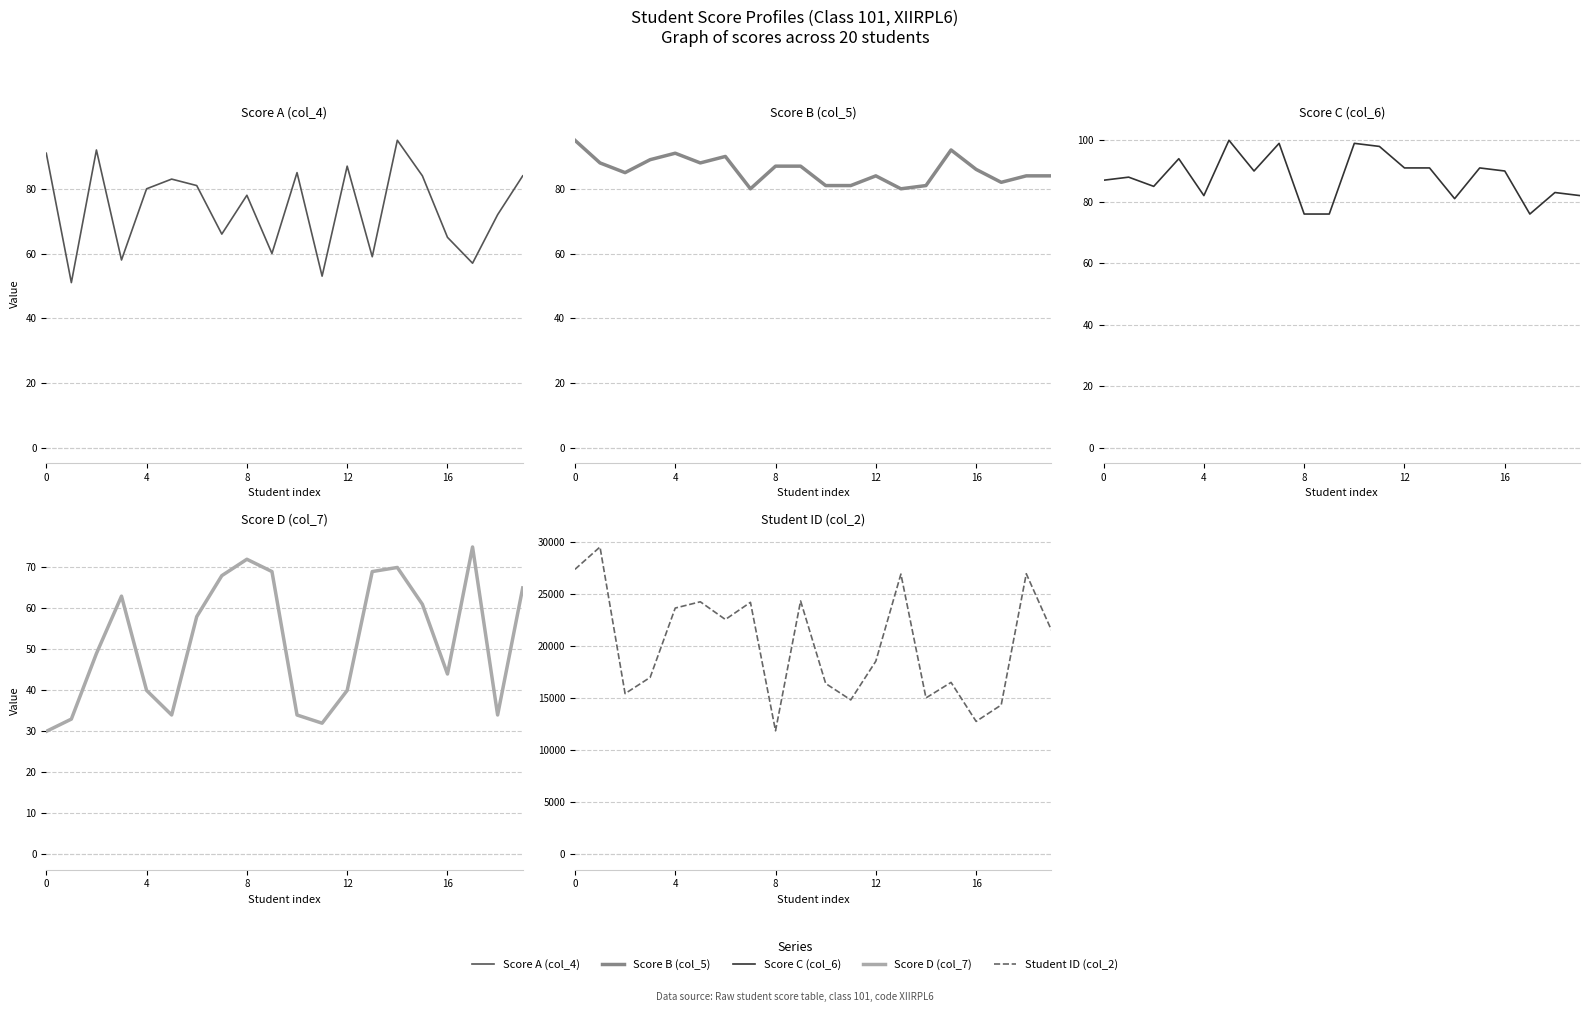

True or false: Score D (col_7) and Score B (col_5) intersect in this chart.

False